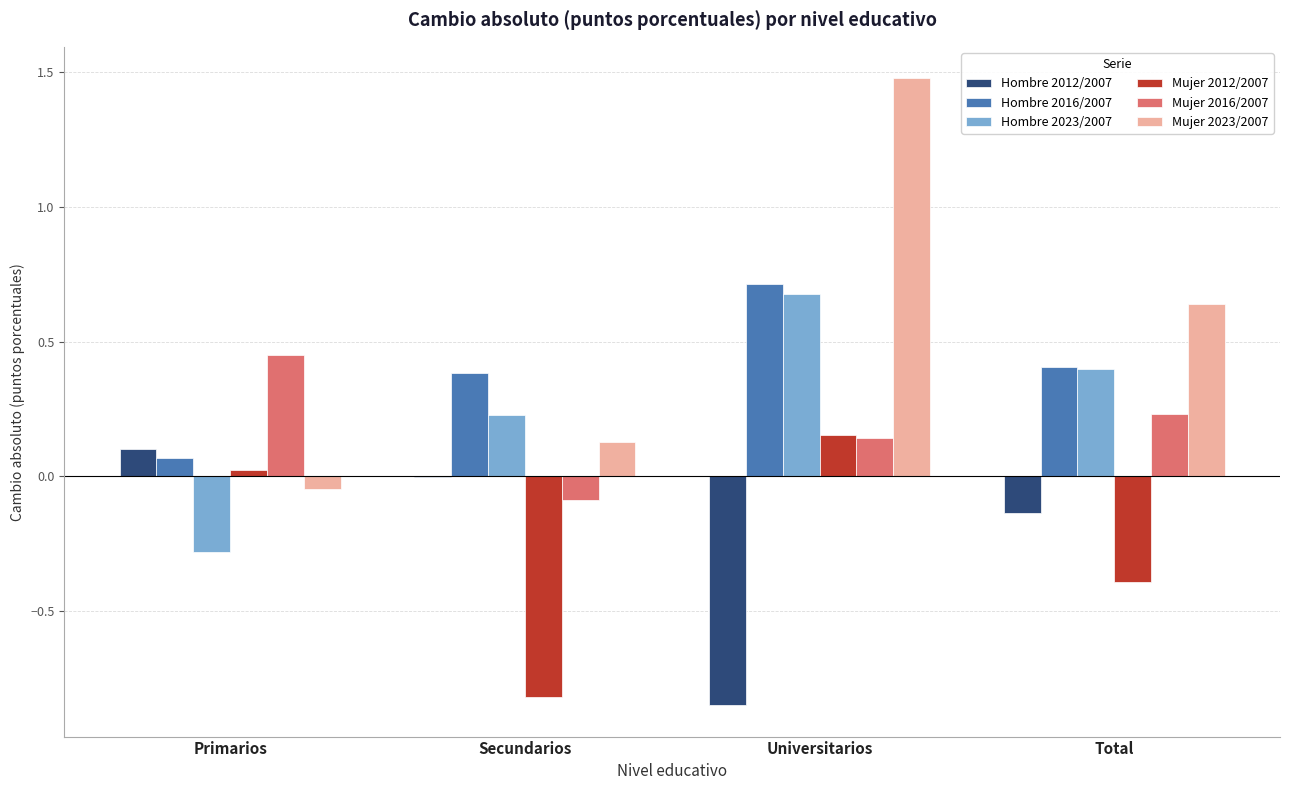

What is the total value across all series at Secundarios?

-0.2